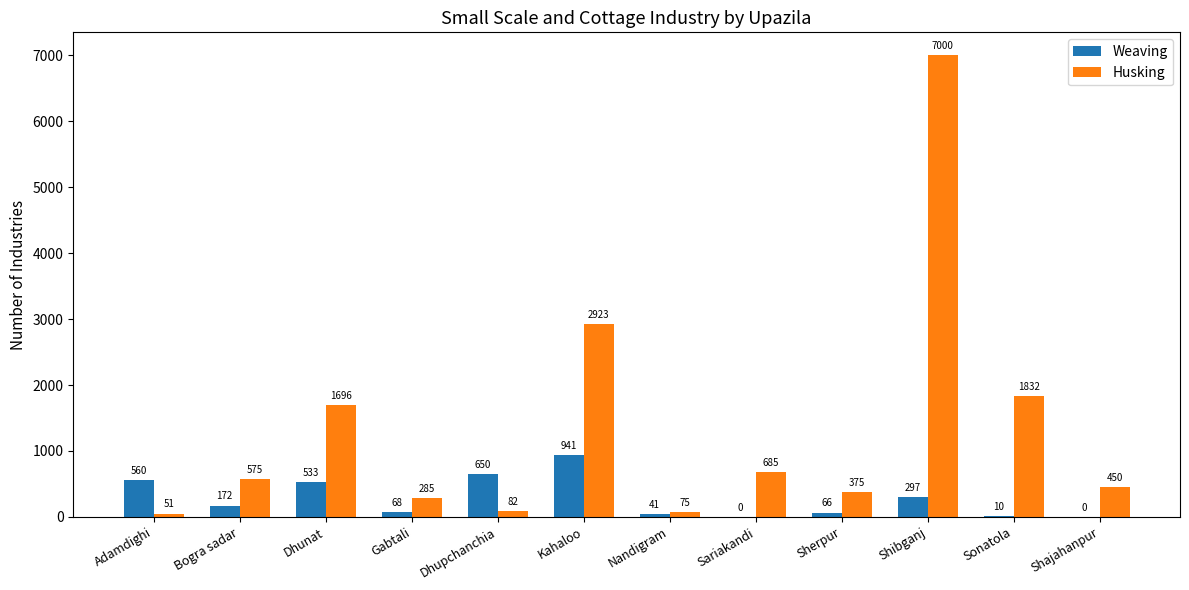

Which series has the largest total across all categories?

Husking